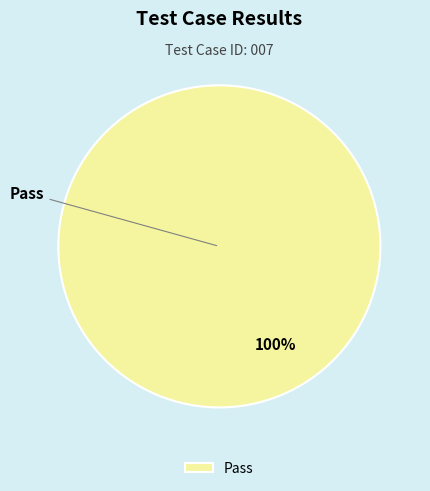

True or false: Pass accounts for 100% of the total.

True